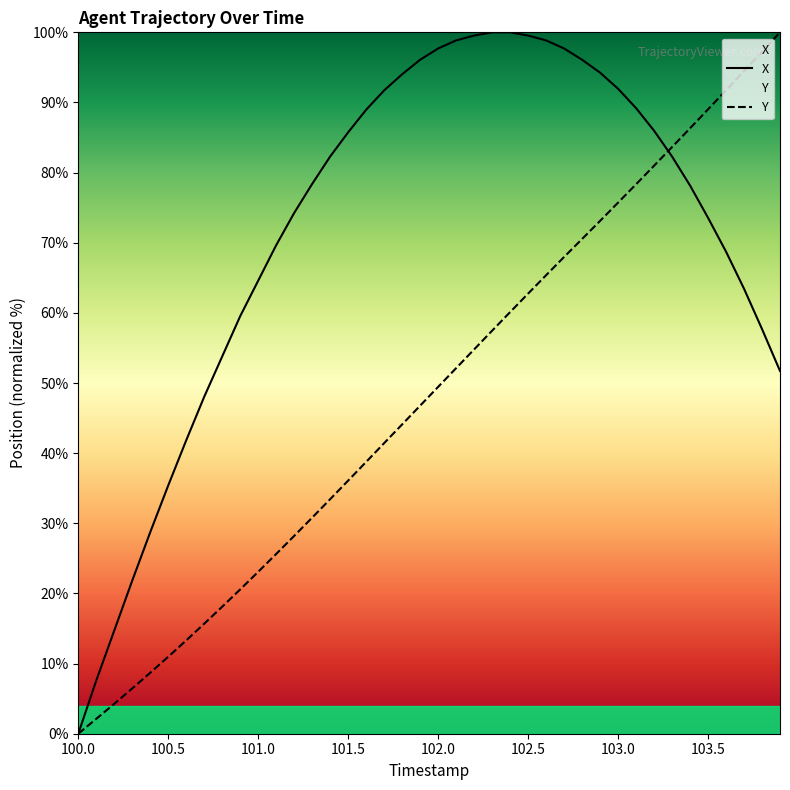

At which category does the chart reach its minimum across all series?

100.0